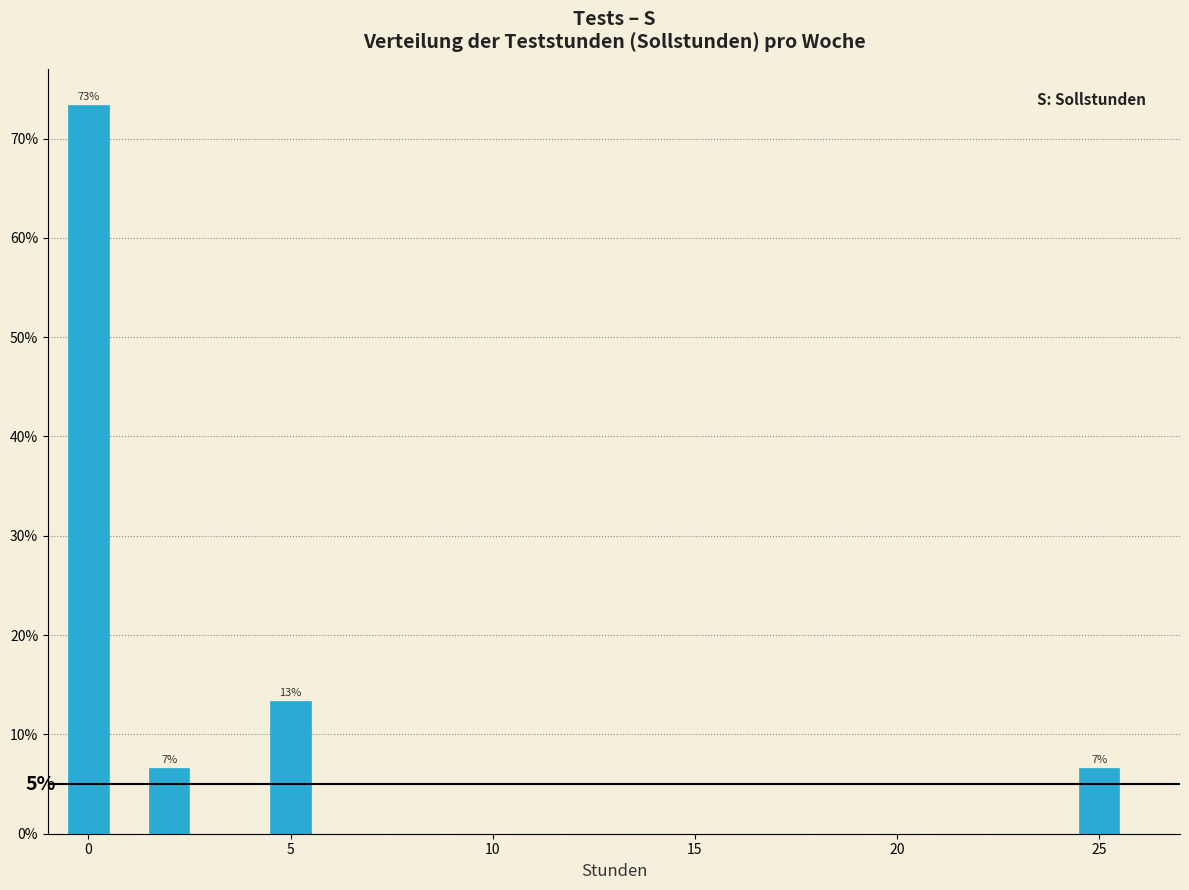

Around what value on the x-axis is the tallest bar? Give the approximate position of its centre, as read against the axis.

0.0